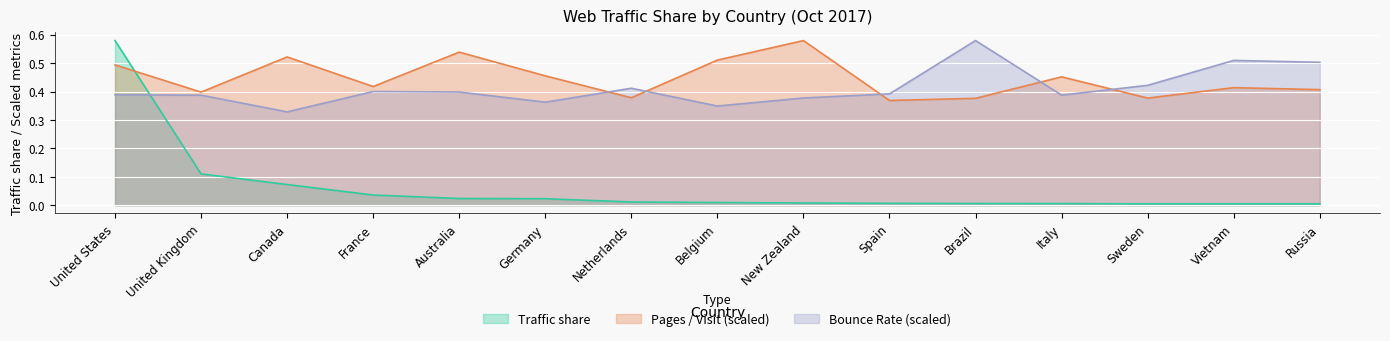

Is the value of Traffic share at United Kingdom greater than the value of Bounce Rate at Canada?

No